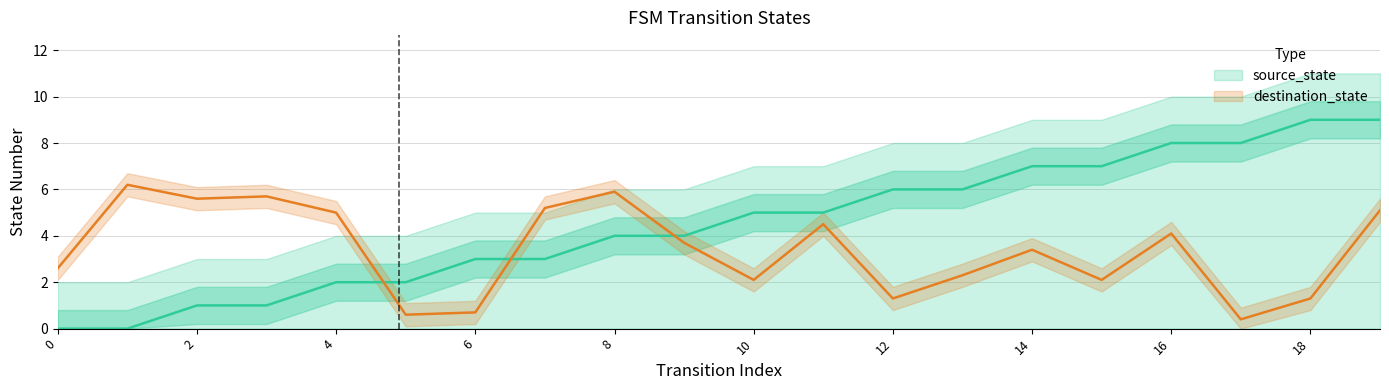

The value of source_state at 8 is 1.8. True or false?

False